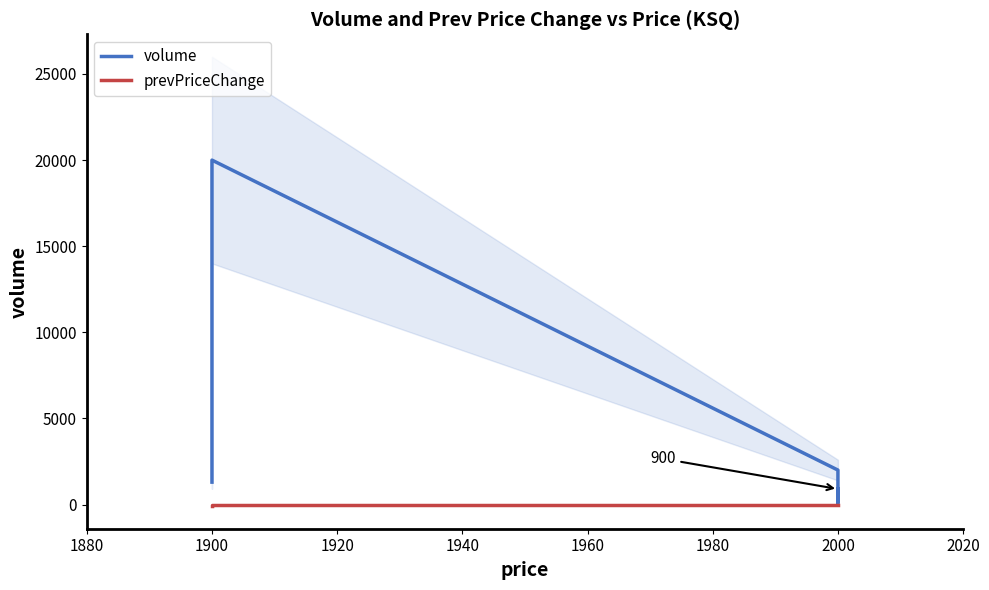

What is the average value of the volume series?

4860